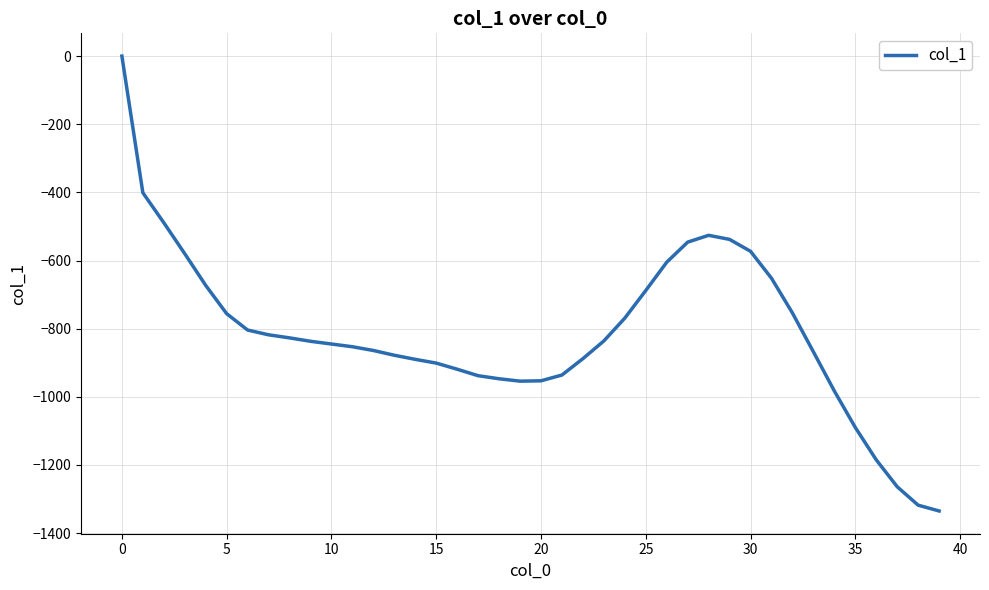

Does the chart have visible grid lines?

Yes